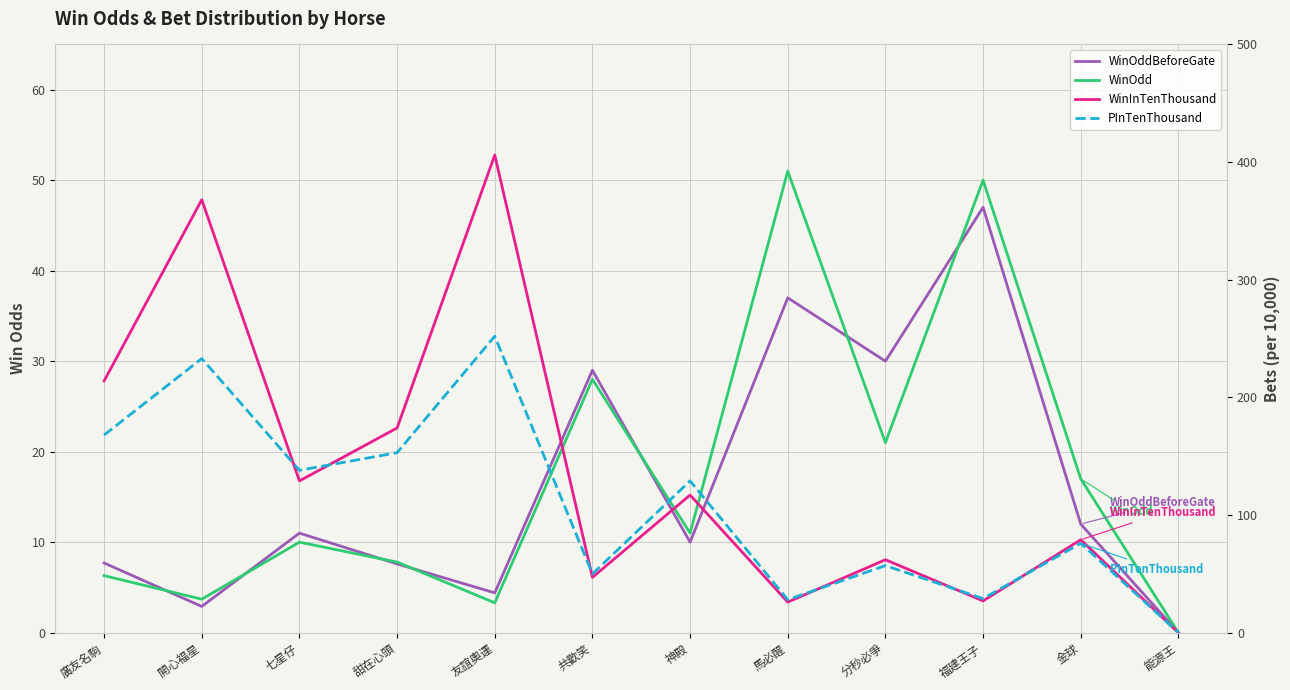

Which series has the largest total across all categories?

WinInTenThousand